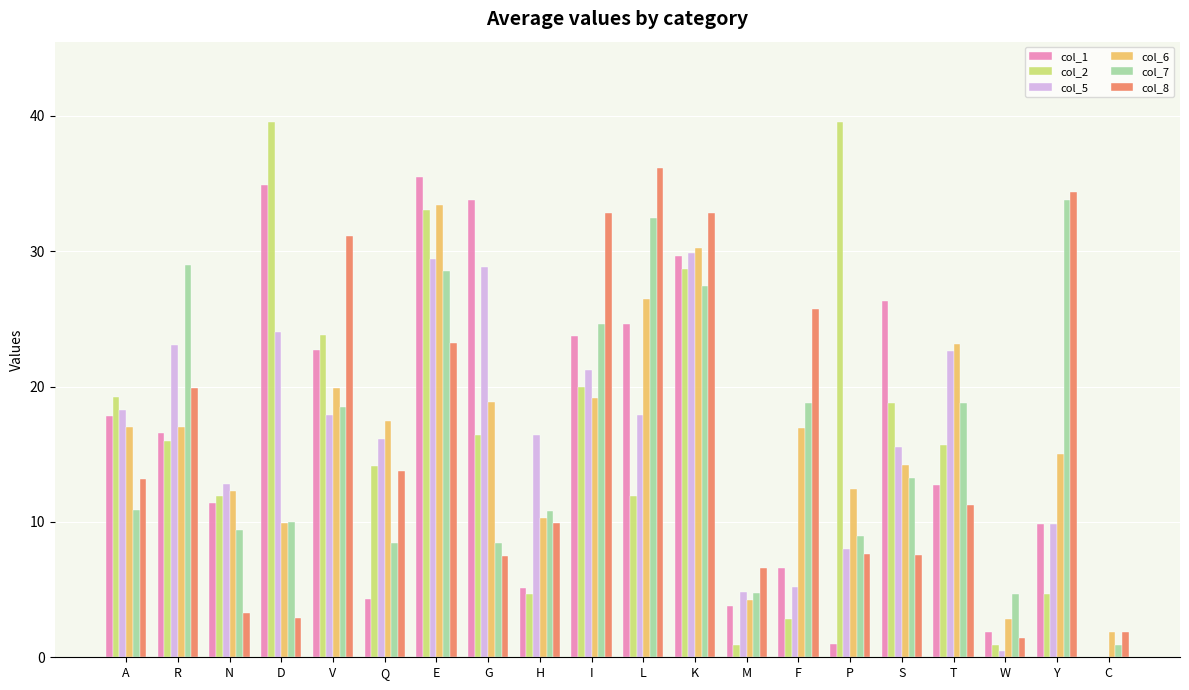

Between V and H, which series saw the biggest shift?

col_8